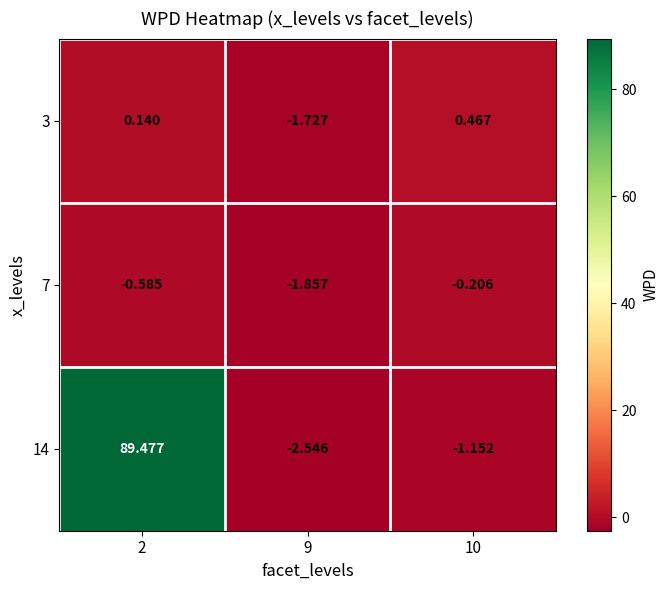

Is the value of 3 at 2 greater than the value of 7 at 10?

Yes